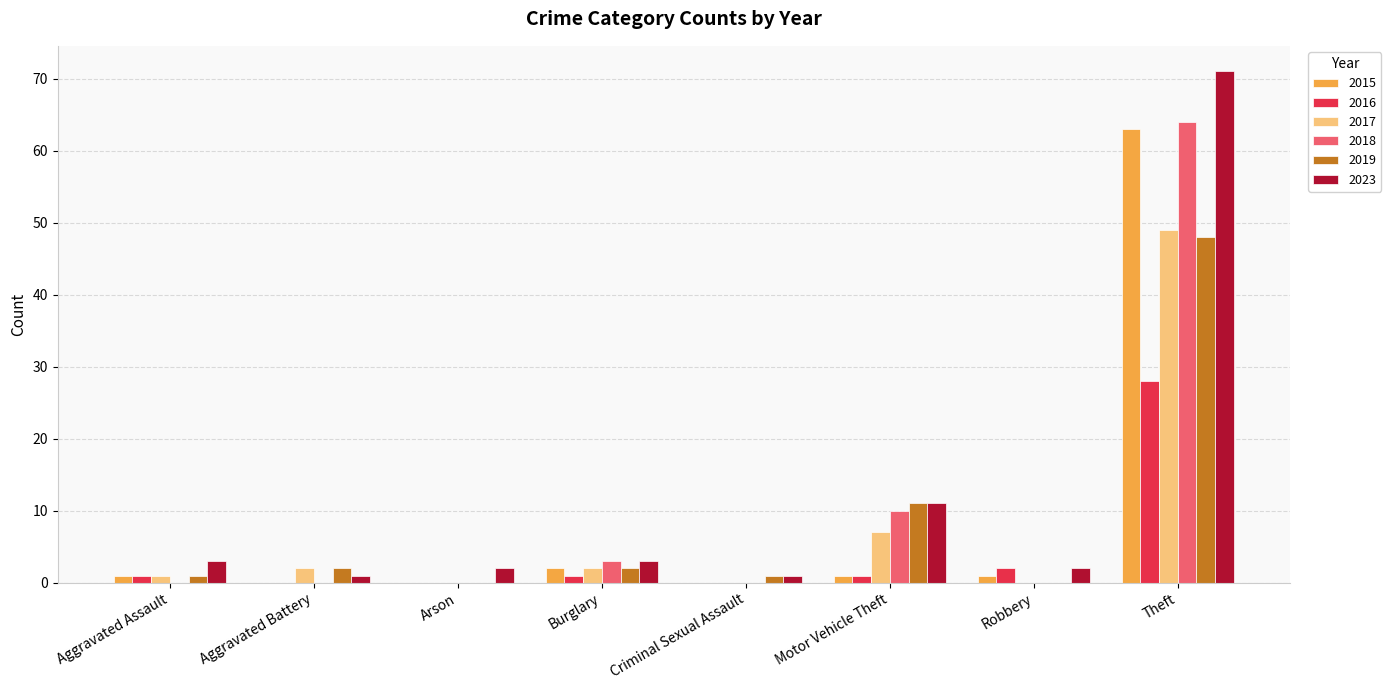

What is the sum of the 2017 values at Aggravated Battery and Robbery?

2